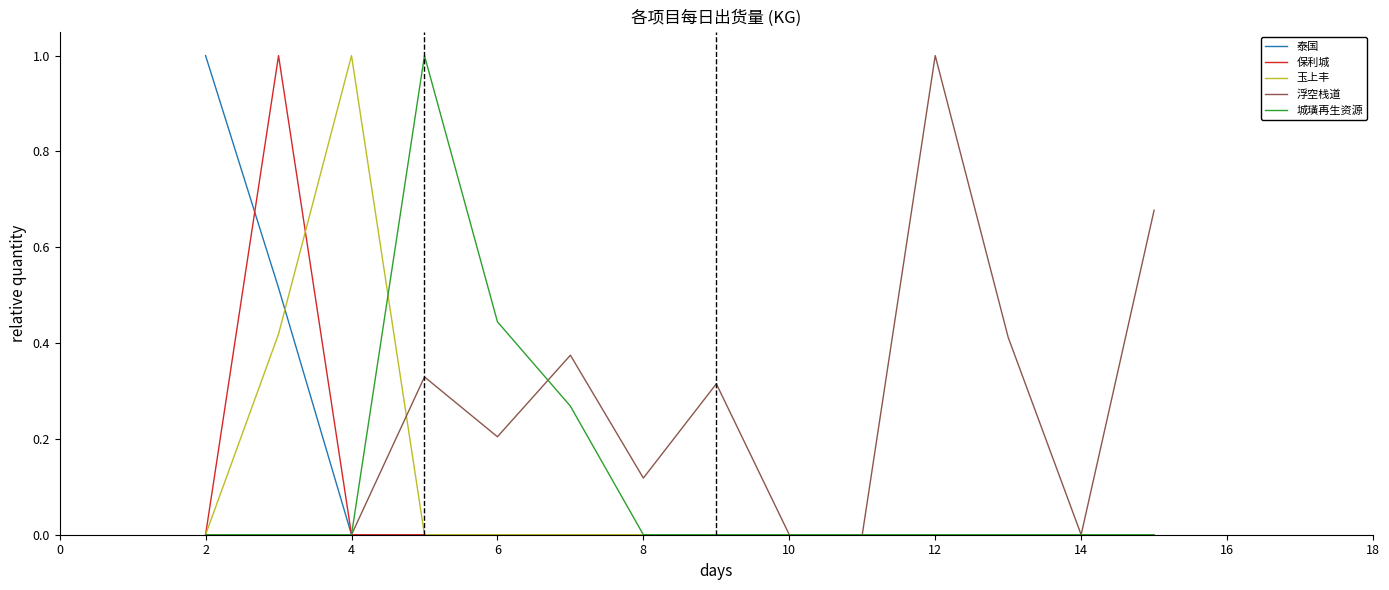

Which series has the largest total across all categories?

浮空栈道